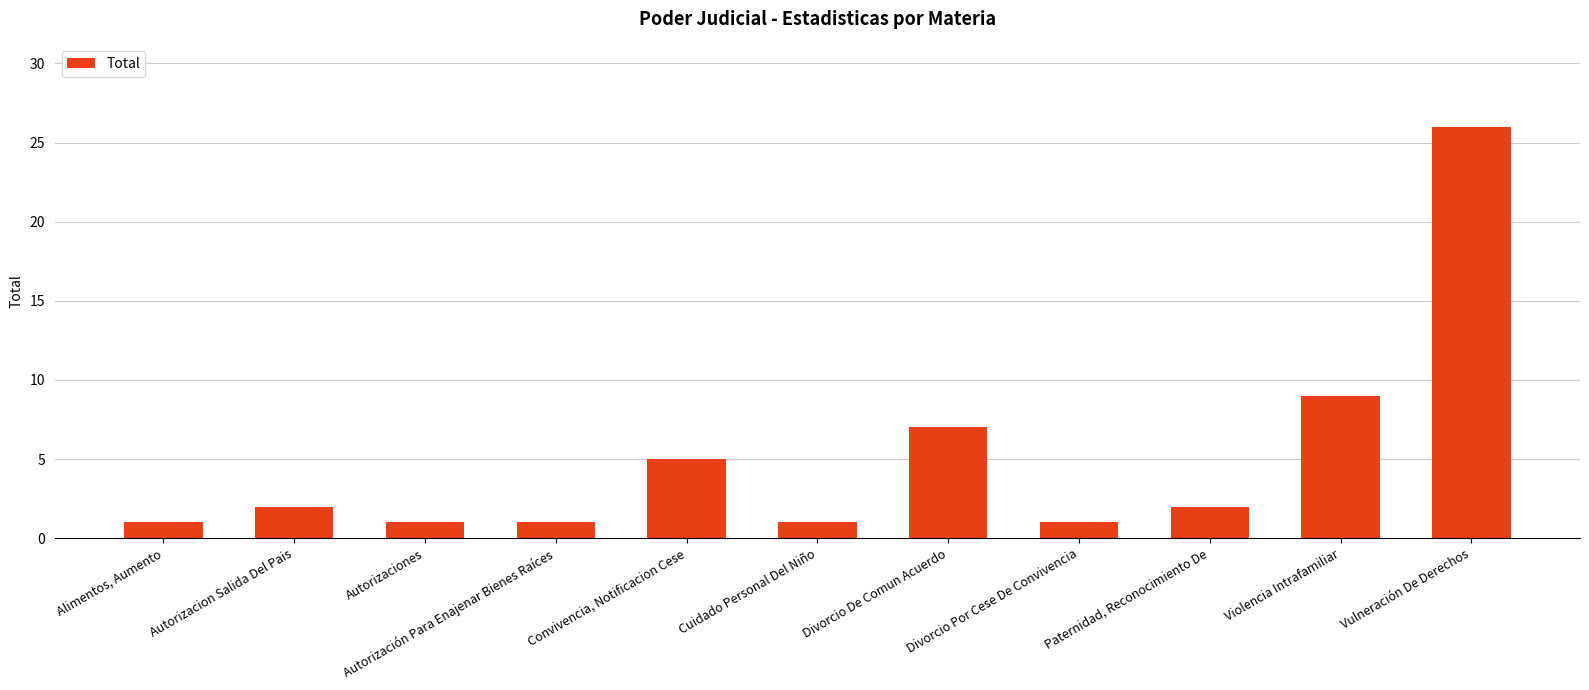

What is the sum of all values?

56